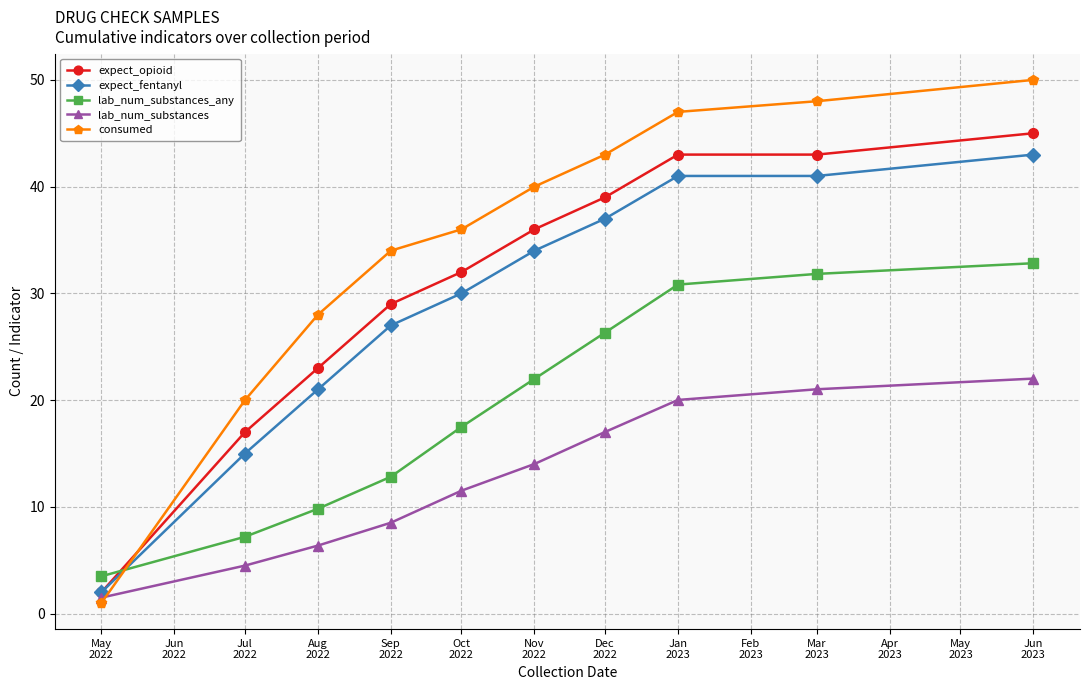

Which series has the largest total across all categories?

consumed